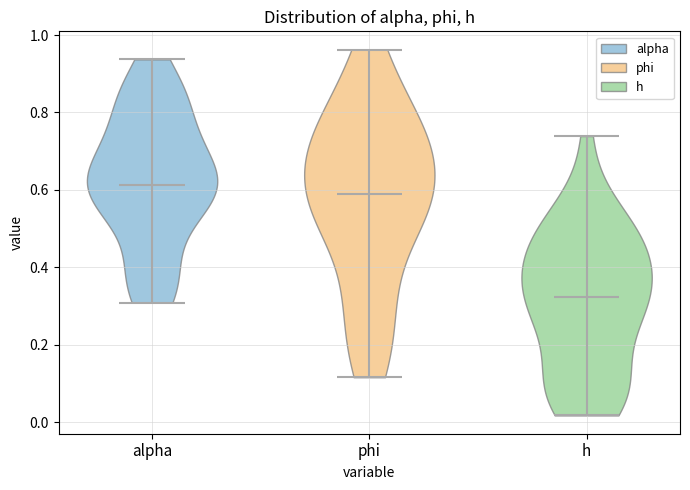

Reading left to right, read every violin against the y-axis: where its median line is, and the lowest and highest points it reaches. The values are not printed on the chart, so give them approximately, as read against the axis.

alpha: median line 0.62, lowest point 0.30, highest point 0.94
phi: median line 0.60, lowest point 0.12, highest point 0.96
h: median line 0.32, lowest point 0.02, highest point 0.74